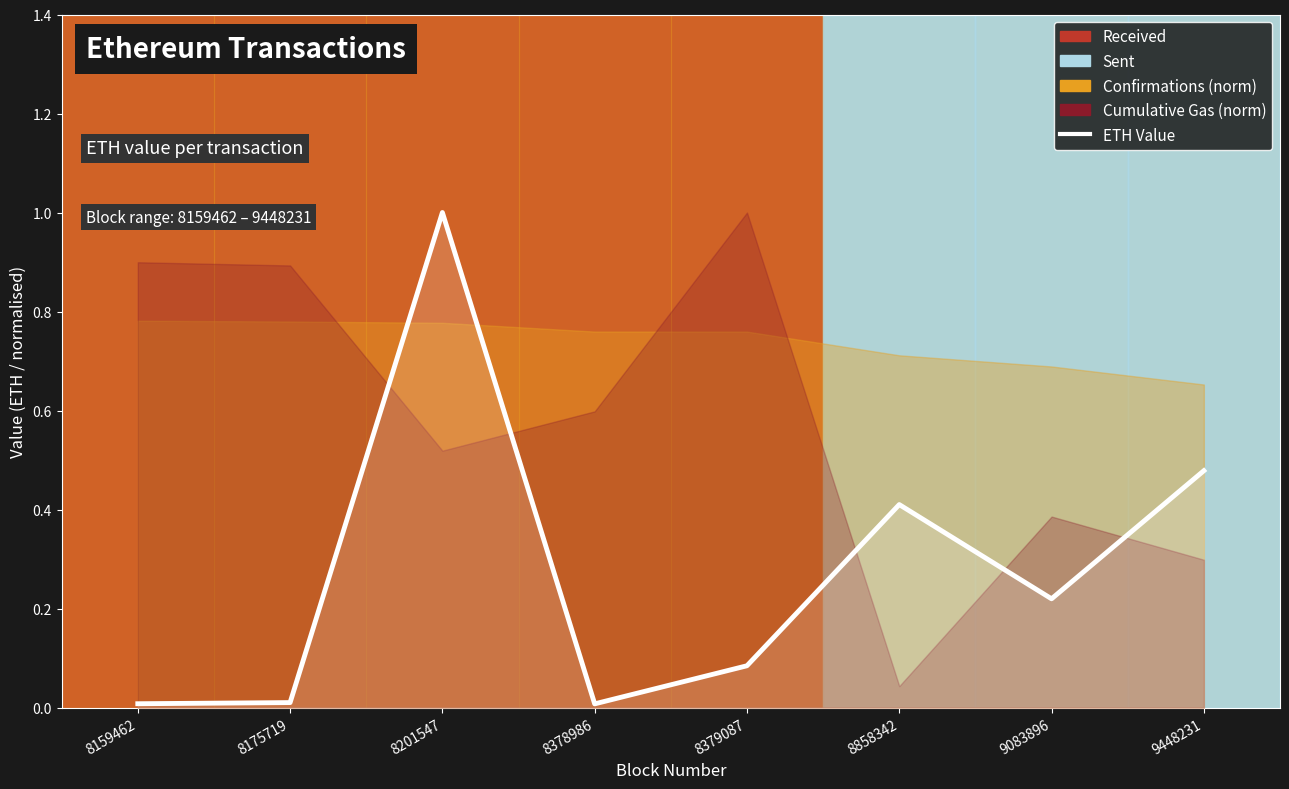

Reading left to right, list all the values displayed in this chart.

8159462=0.0	8175719=0.0	8201547=1.0	8378986=0.0	8379087=0.1	8858342=0.4	9083896=0.2	9448231=0.5